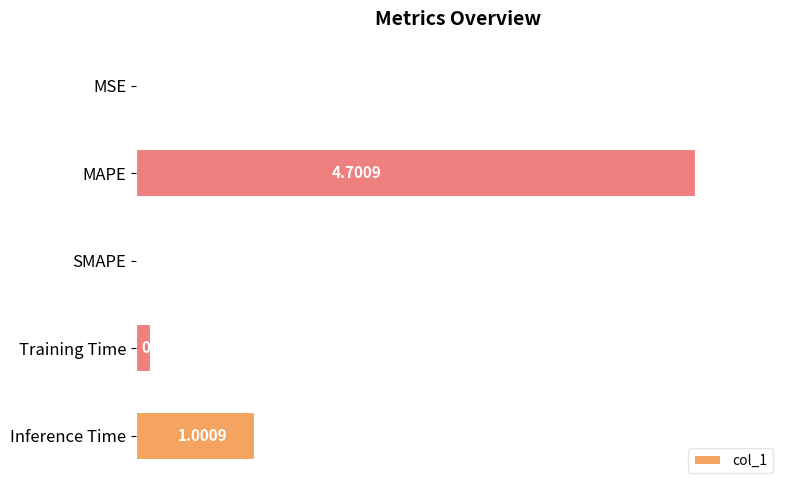

How many distinct data groups are displayed?

1